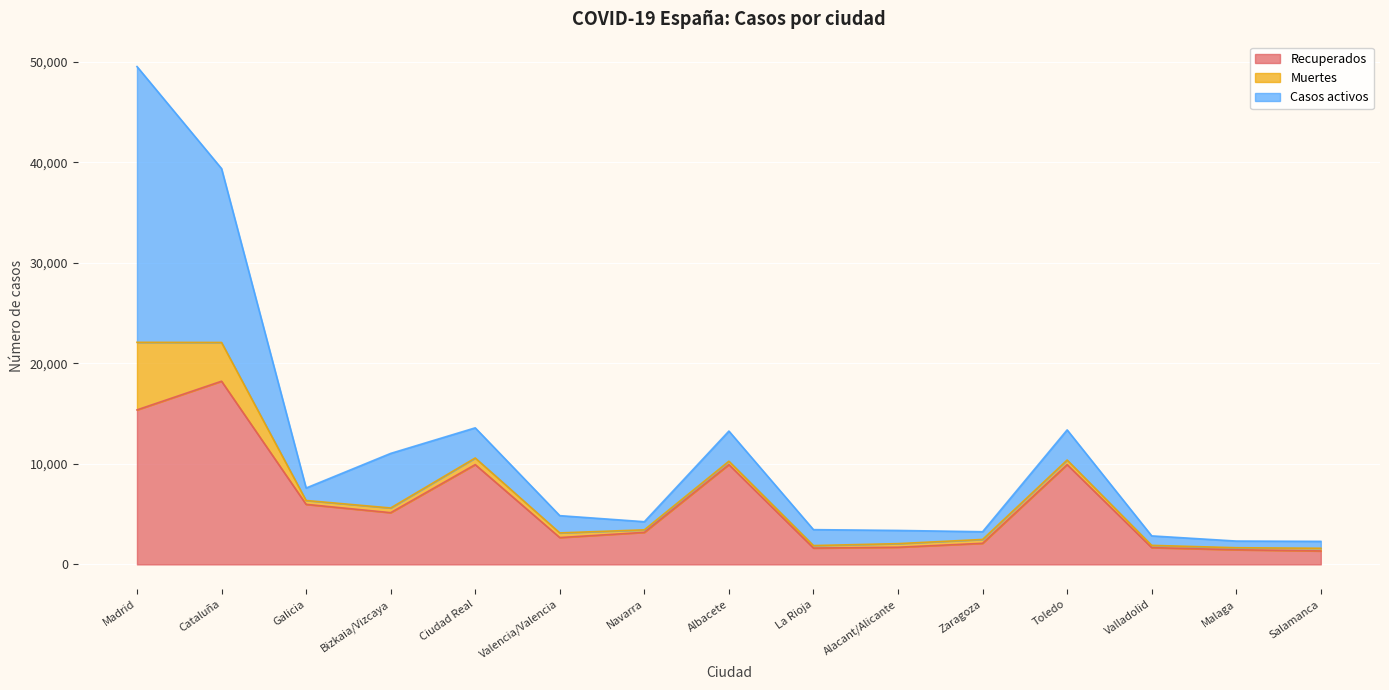

Which category has the highest value in the Casos activos series?

Madrid